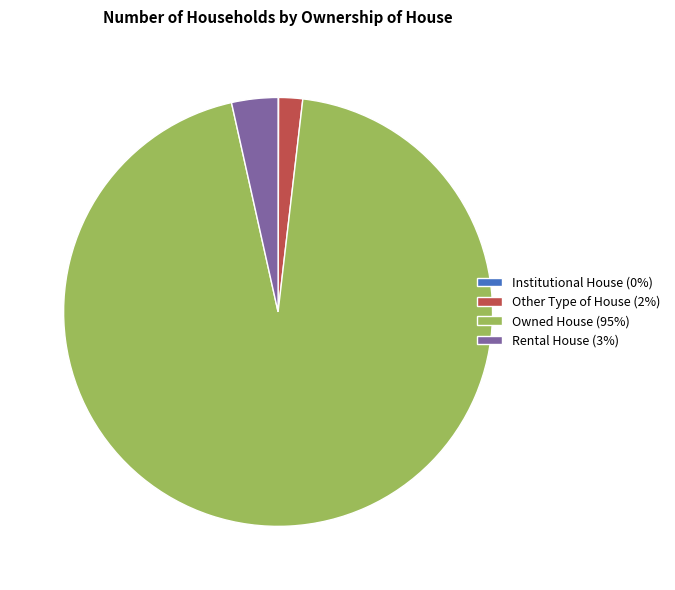

Does Rental House (3%) account for over 50% of the chart?

No